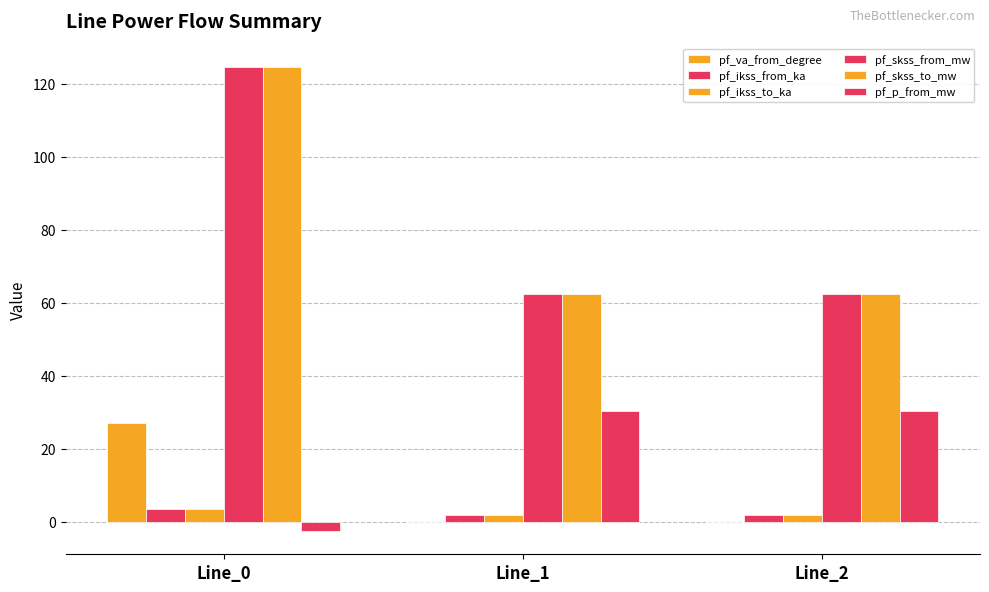

Where is pf_va_from_degree nearest to the value 13?

Line_1